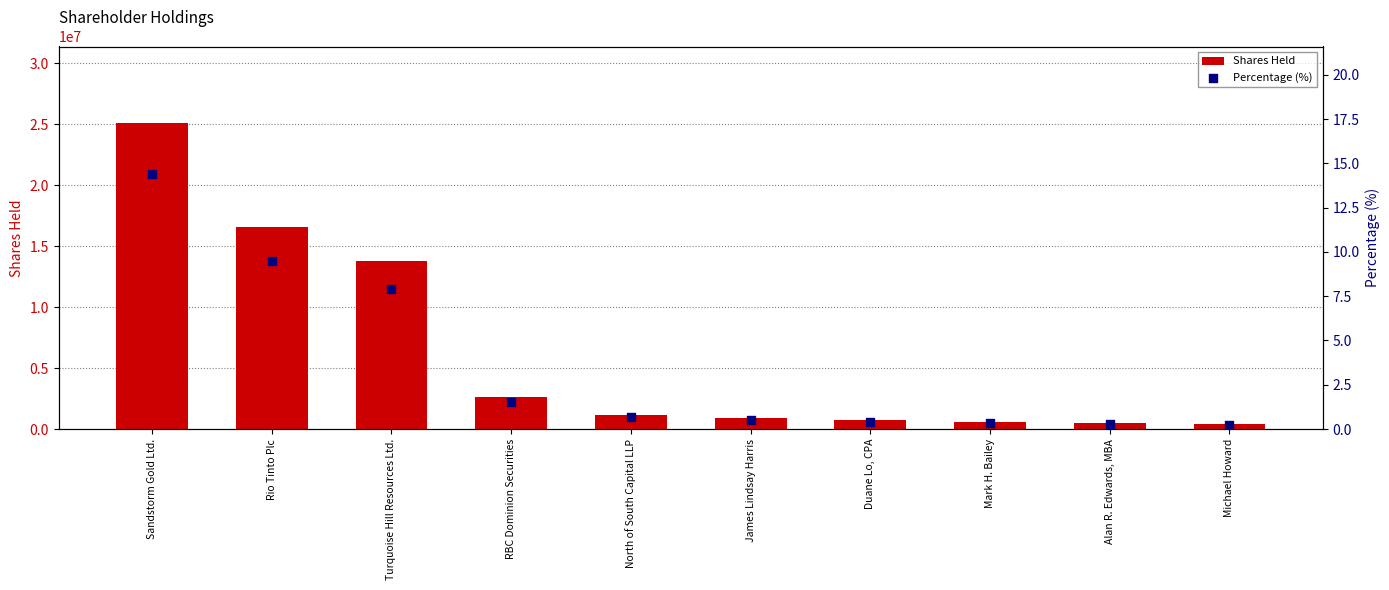

Which series contains the highest Y value?

Shares Held